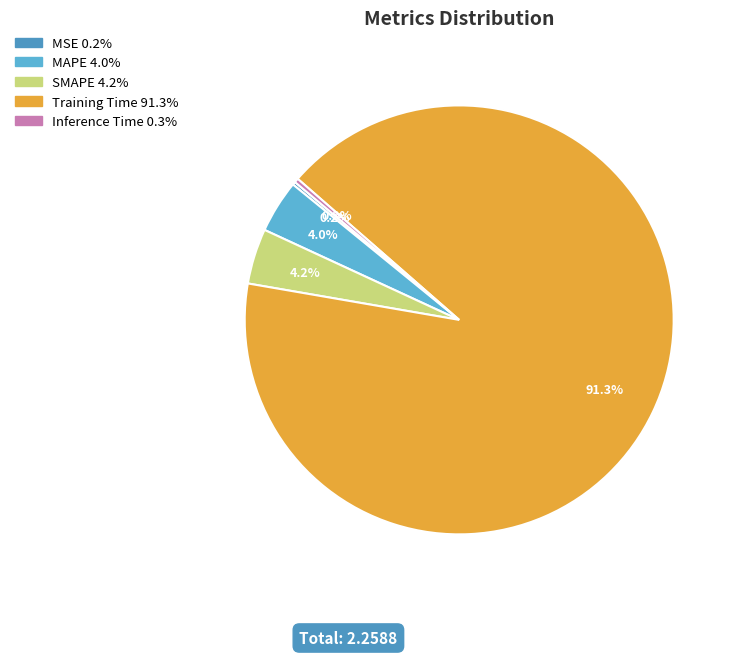

Does any single category account for the majority?

Yes